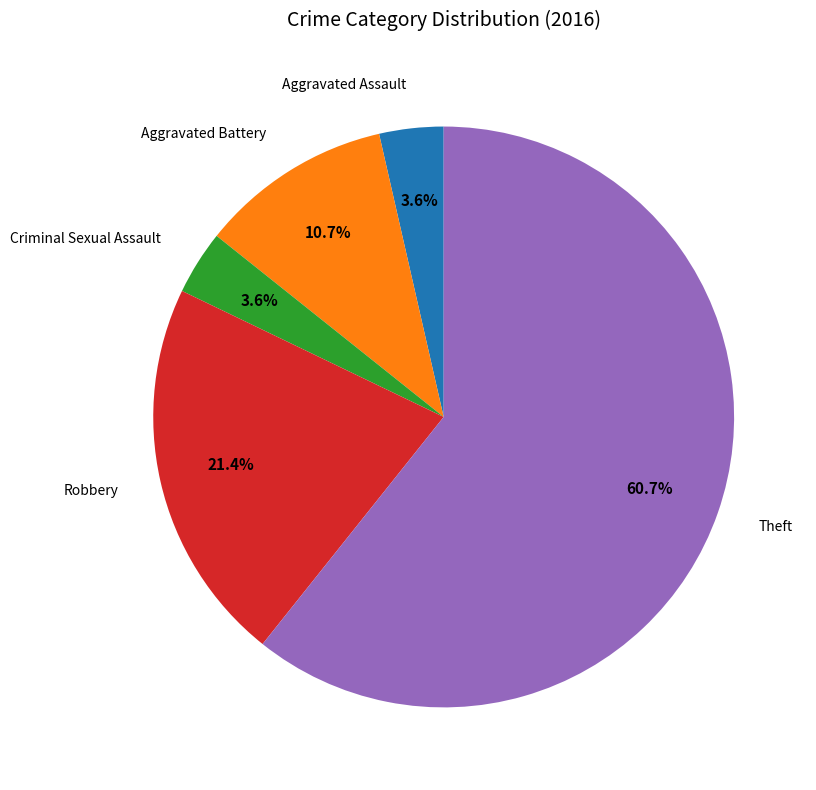

How many segments does this pie chart have?

5